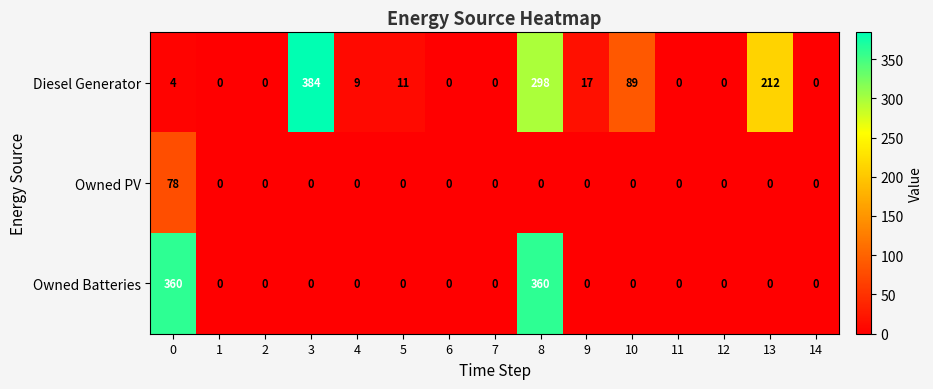

Rank the series by their maximum value, from lowest to highest.

Owned PV, Owned Batteries, Diesel Generator